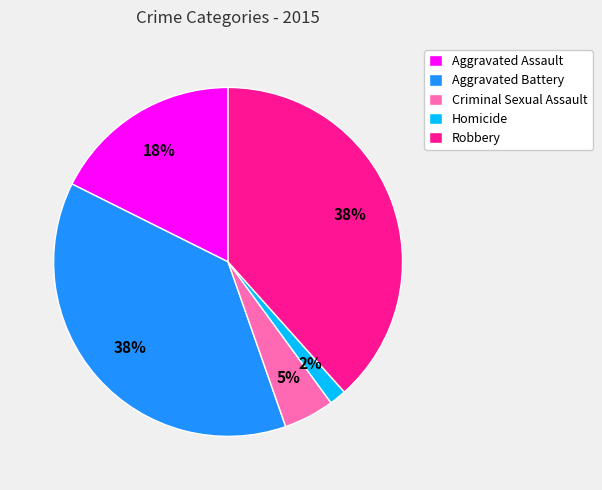

What is the ratio of the value at Robbery to the value at Aggravated Battery?

1.0